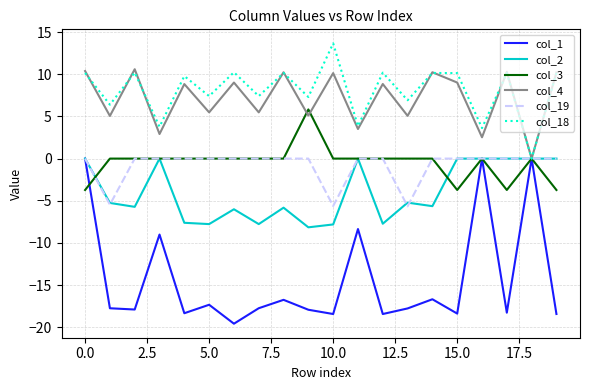

Which series has the largest range (max minus min)?

col_1